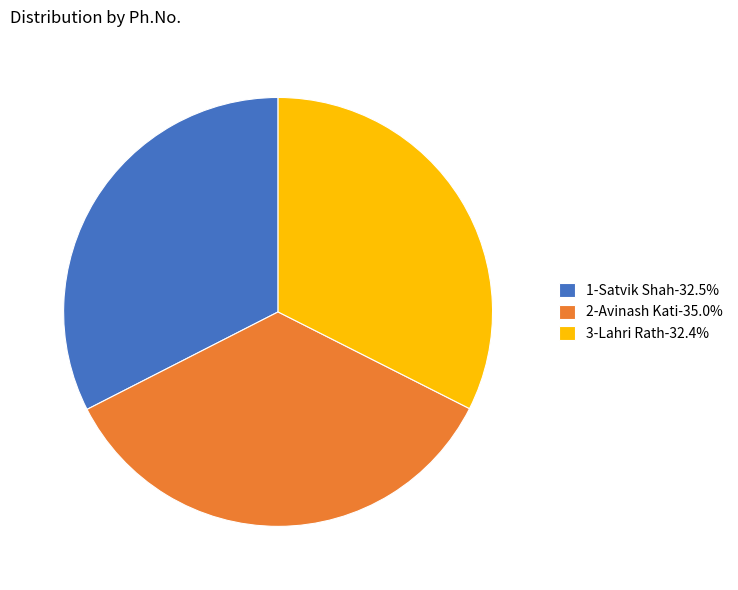

Is 3-Lahri Rath the majority of the pie?

No